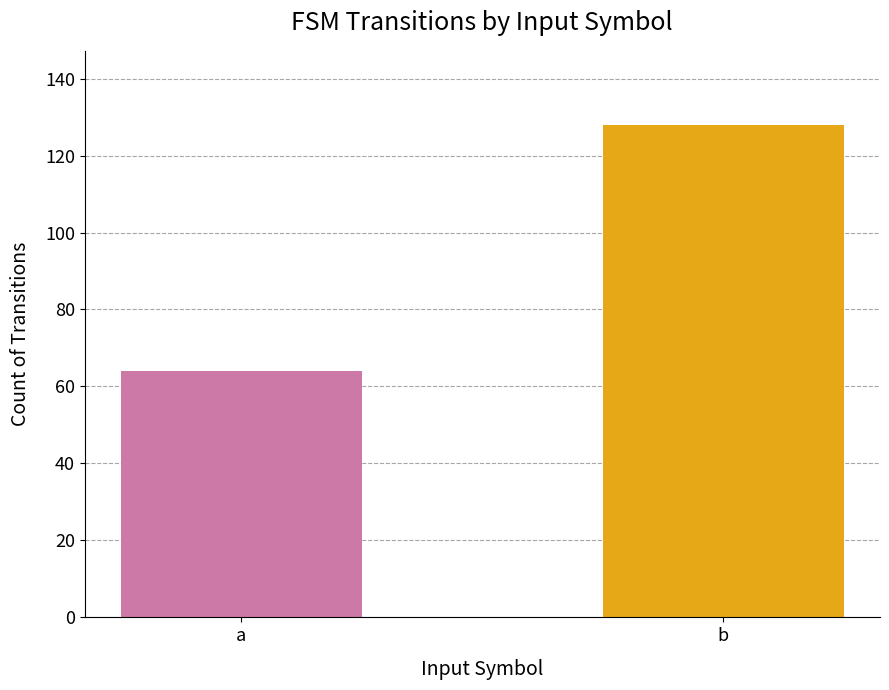

Are the bars horizontal?

No